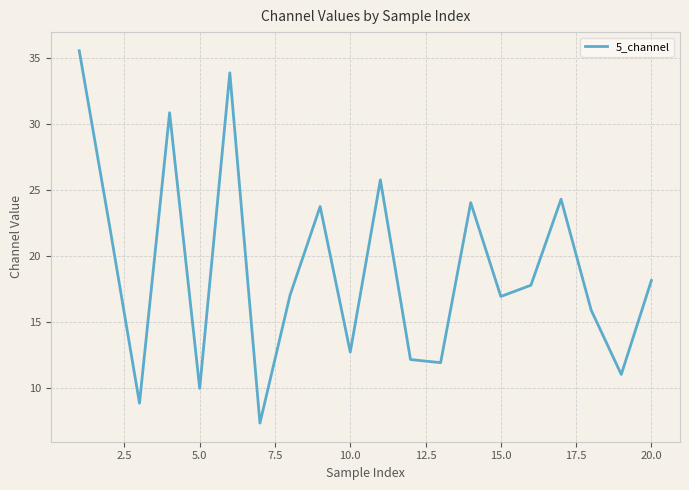

What is the smallest value displayed?

7.3